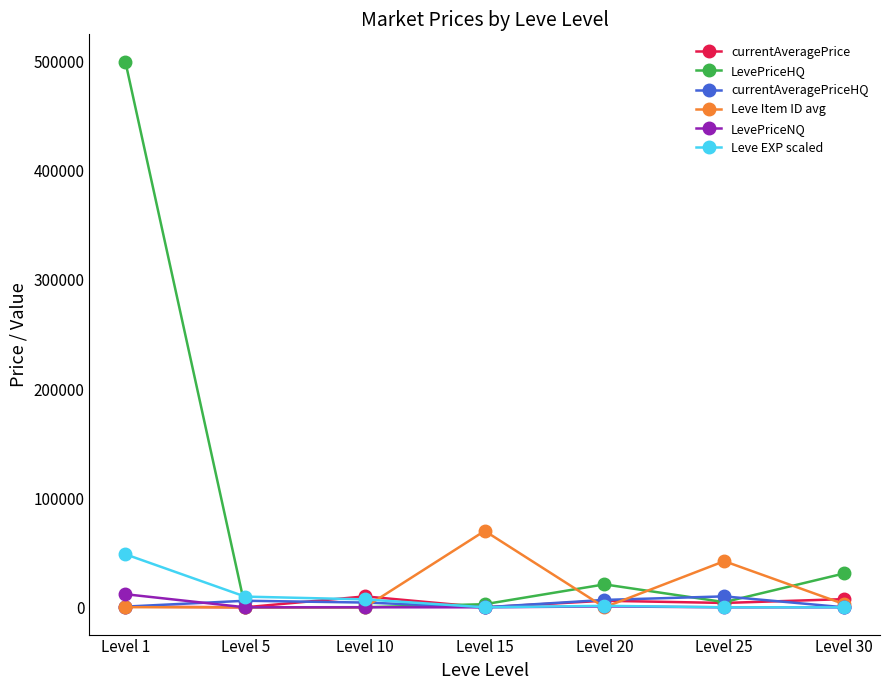

What is the sum of the LevePriceHQ values at Level 5 and Level 1?

499998.0